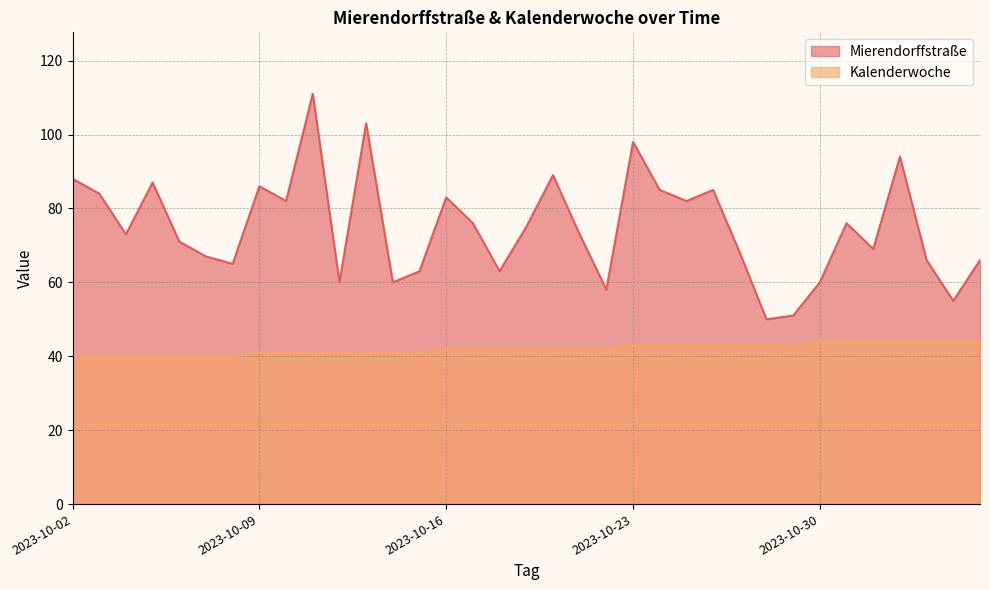

How many lines are shown in the chart?

2